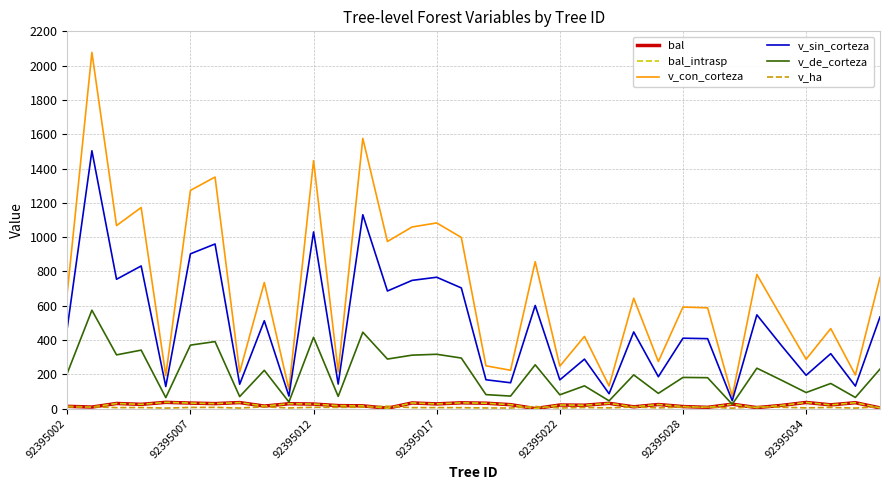

Does the chart display data point markers on the line(s)?

No